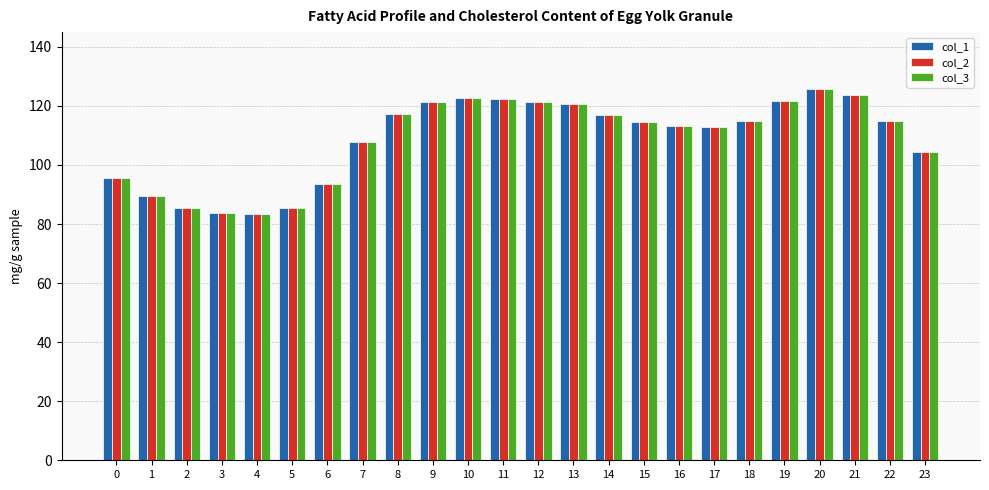

How many bars are there in total?

72